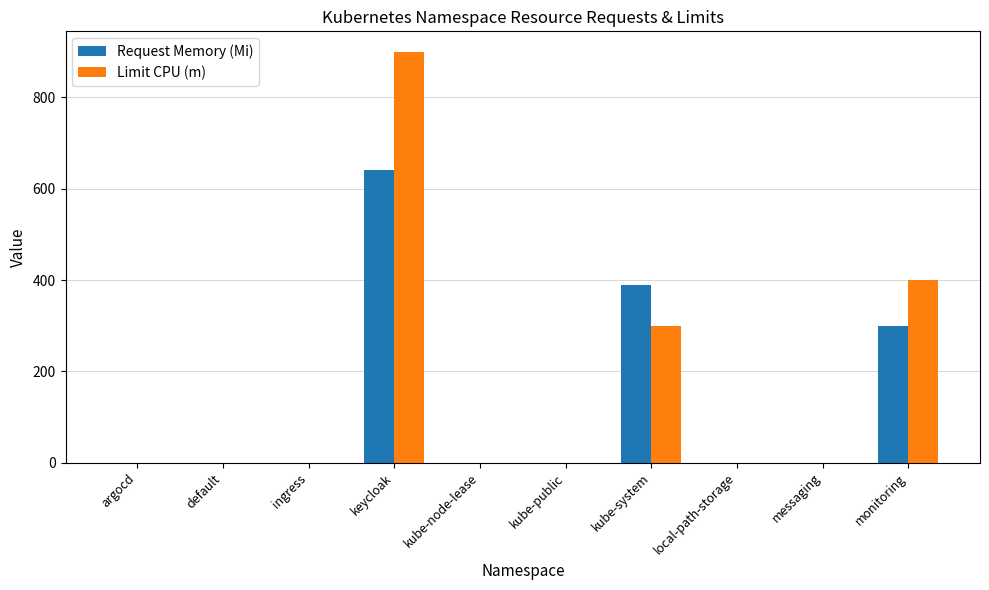

Between argocd and monitoring, which series saw the biggest shift?

Limit CPU (m)